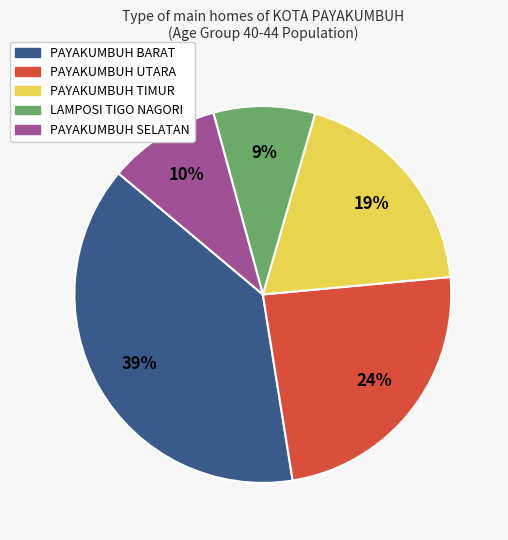

What is the largest slice in the pie chart?

PAYAKUMBUH BARAT